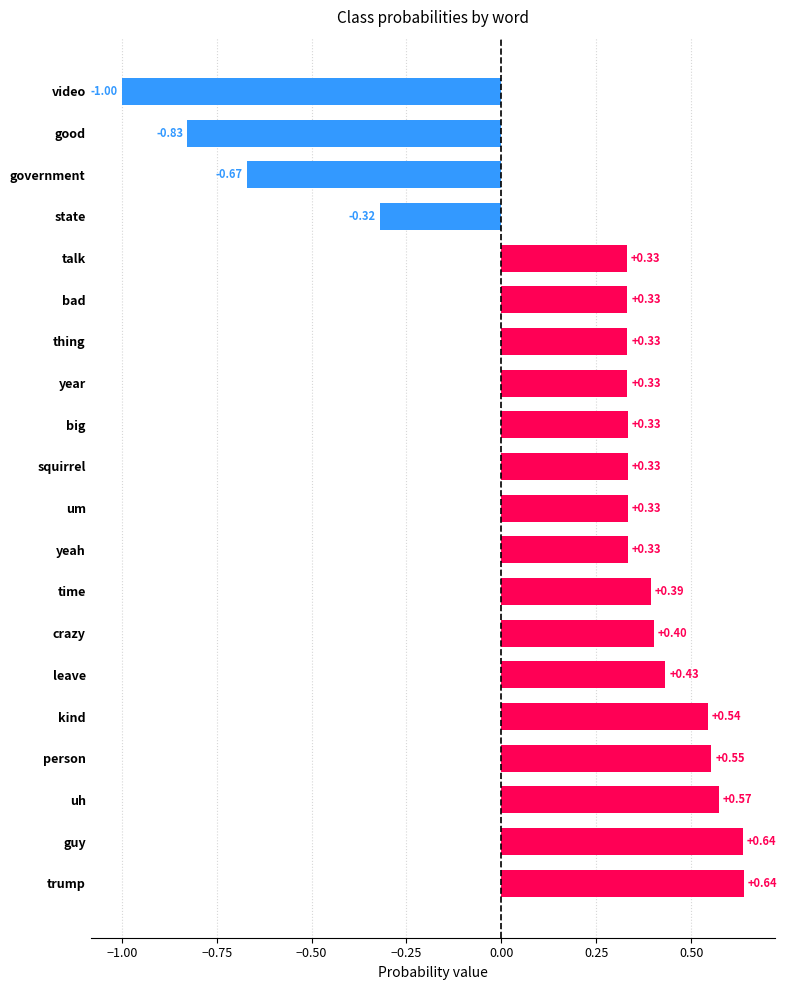

Where is the data nearest to the value 0?

state